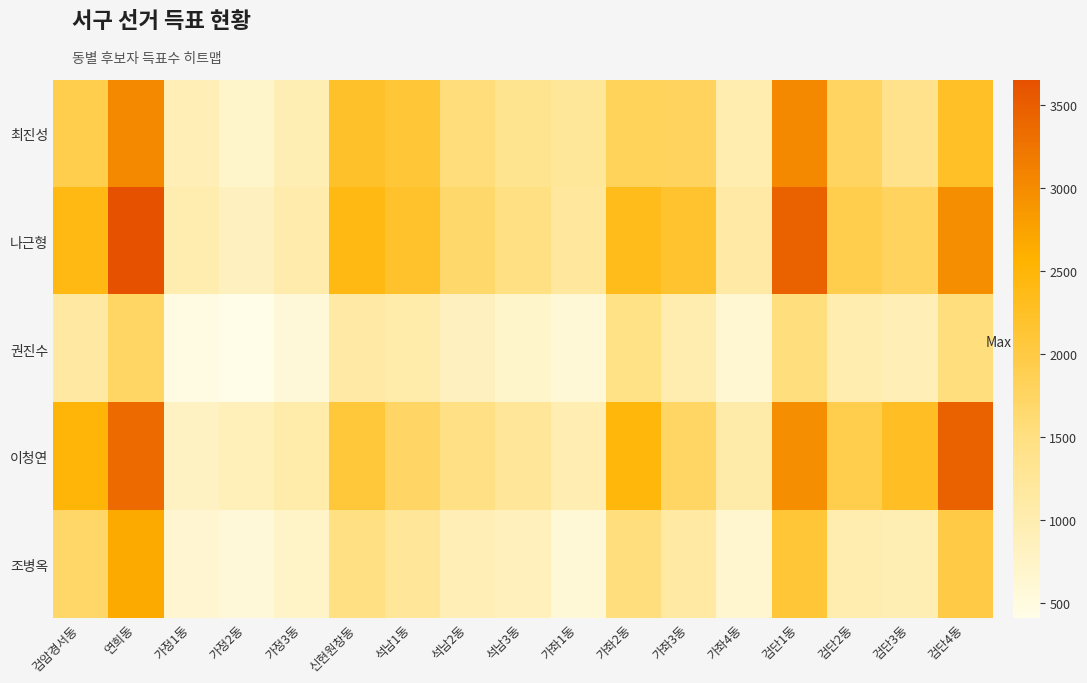

Reading left to right, transcribe all the data shown in this chart.

최진성: 검암경서동=1928	연희동=3023	가정1동=954	가정2동=702	가정3동=955	신현원창동=2214	석남1동=2099	석남2동=1540	석남3동=1337	가좌1동=1222	가좌2동=1822	가좌3동=1802	가좌4동=994	검단1동=3021	검단2동=1761	검단3동=1397	검단4동=2237
나근형: 검암경서동=2413	연희동=3651	가정1동=1013	가정2동=837	가정3동=1052	신현원창동=2418	석남1동=2196	석남2동=1665	석남3동=1476	가좌1동=1196	가좌2동=2347	가좌3동=2178	가좌4동=1128	검단1동=3451	검단2동=1925	검단3동=1802	검단4동=2980
권진수: 검암경서동=1156	연희동=1732	가정1동=461	가정2동=410	가정3동=565	신현원창동=1127	석남1동=1065	석남2동=828	석남3동=713	가좌1동=577	가좌2동=1443	가좌3동=1014	가좌4동=631	검단1동=1520	검단2동=1014	검단3동=945	검단4동=1514
이청연: 검암경서동=2506	연희동=3360	가정1동=815	가정2동=907	가정3동=1068	신현원창동=2082	석남1동=1722	석남2동=1466	석남3동=1236	가좌1동=985	가좌2동=2465	가좌3동=1741	가좌4동=1077	검단1동=2980	검단2동=1921	검단3동=2269	검단4동=3463
조병옥: 검암경서동=1706	연희동=2651	가정1동=644	가정2동=566	가정3동=745	신현원창동=1475	석남1동=1258	석남2동=940	석남3동=874	가좌1동=594	가좌2동=1515	가좌3동=1141	가좌4동=685	검단1동=2114	검단2동=1001	검단3동=955	검단4동=1970